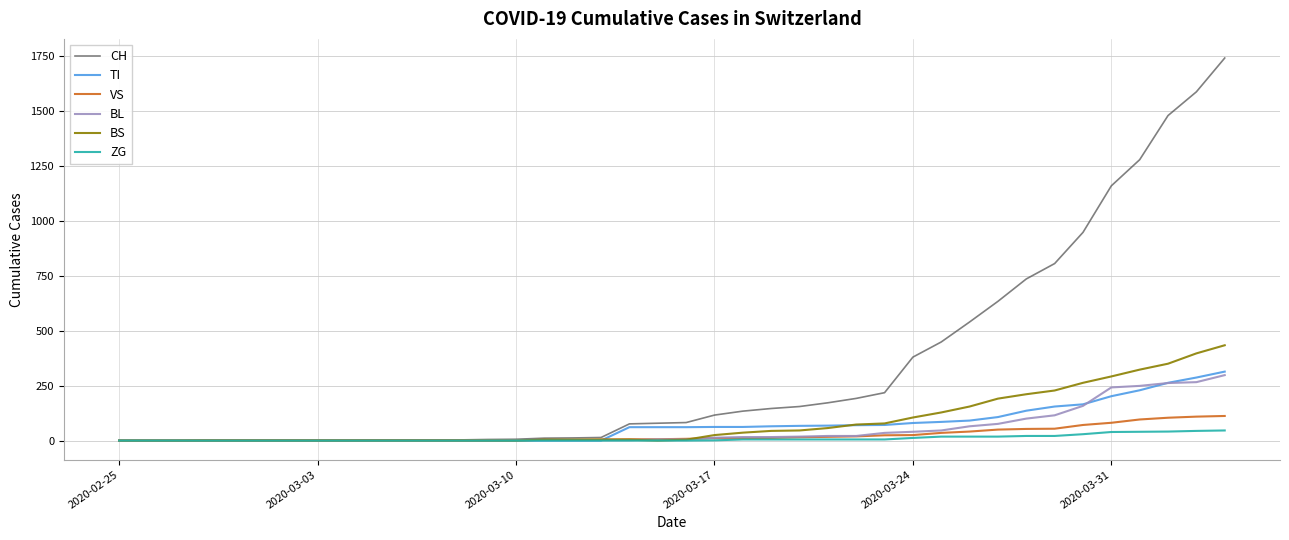

Which series has the widest spread of values?

CH